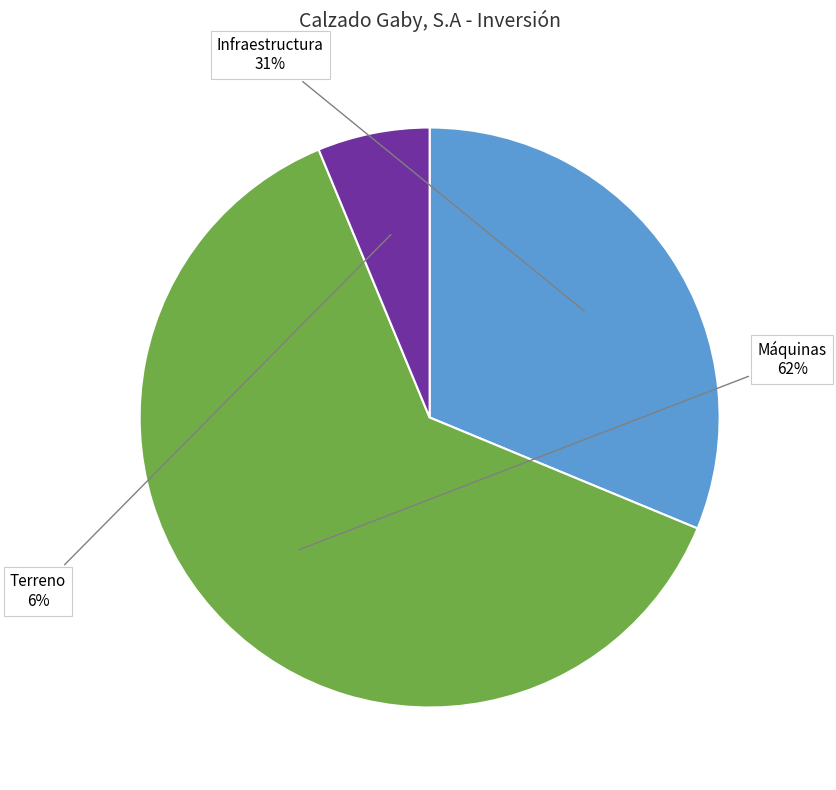

Does Máquinas represent more than half of the total?

Yes